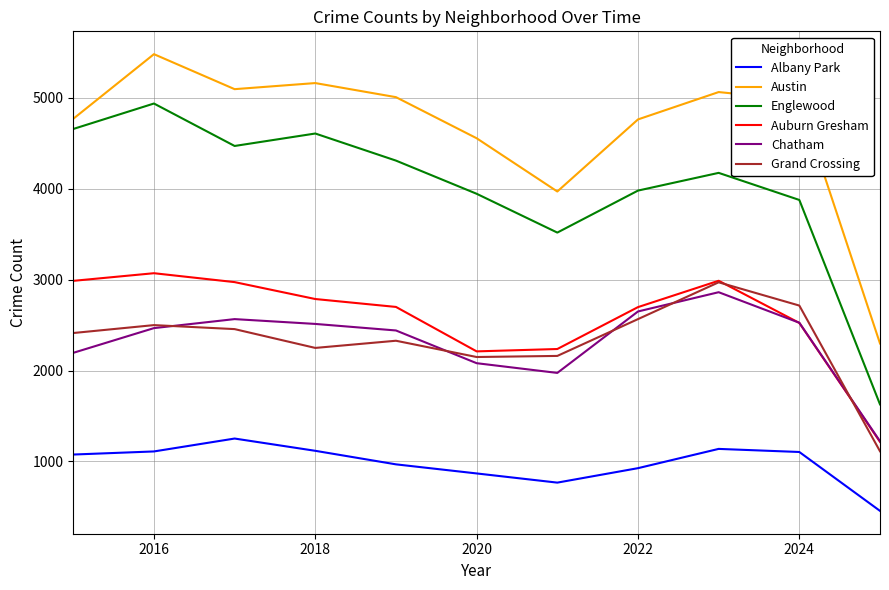

What is the minimum value shown in the chart?

456